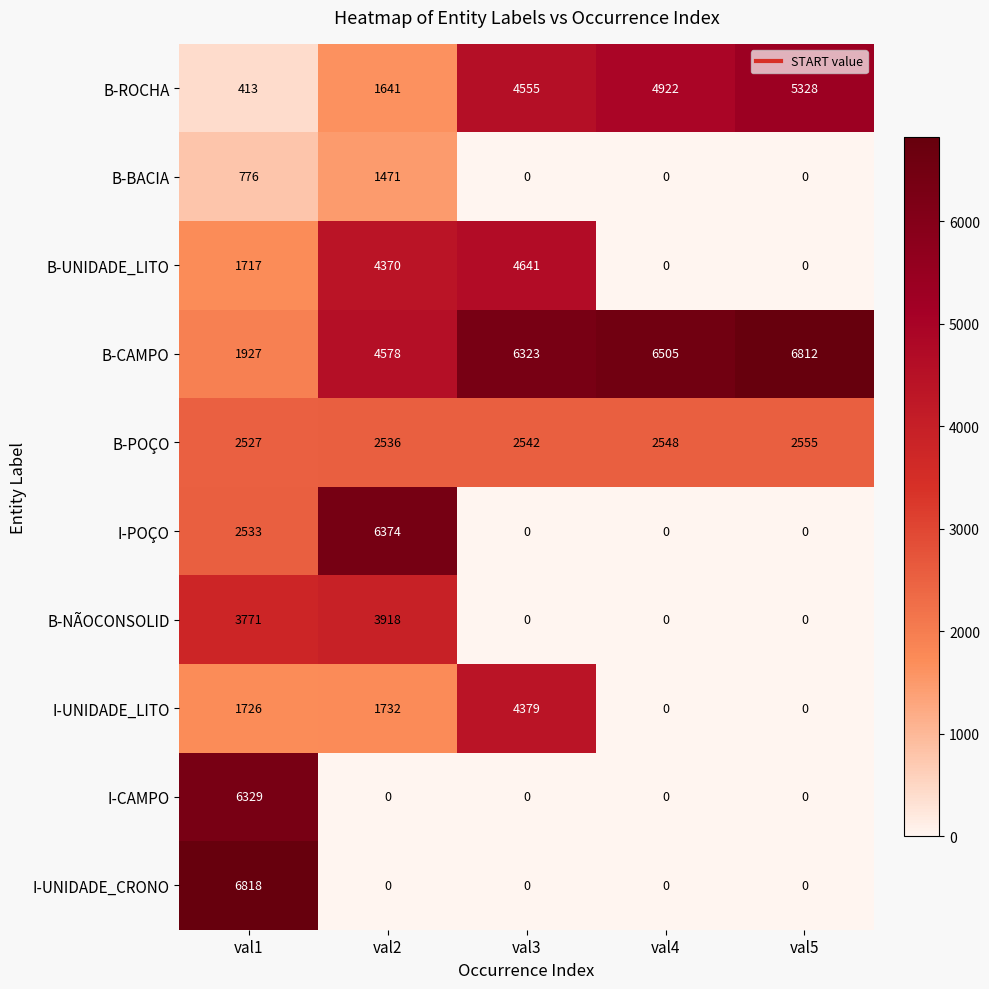

At how many categories does at least one series exceed 4416?

5